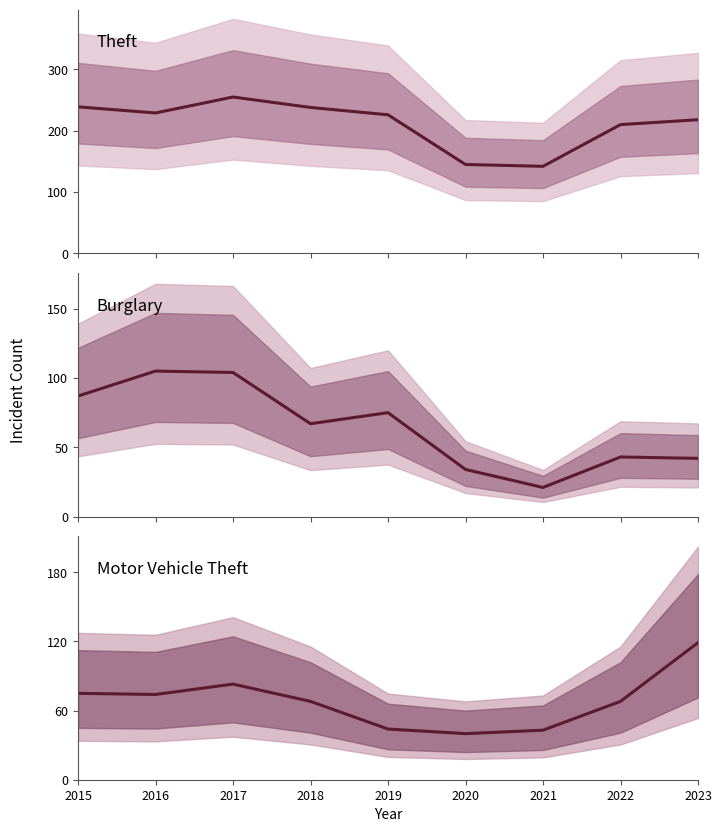

Which category has the lowest value across all series?

2021